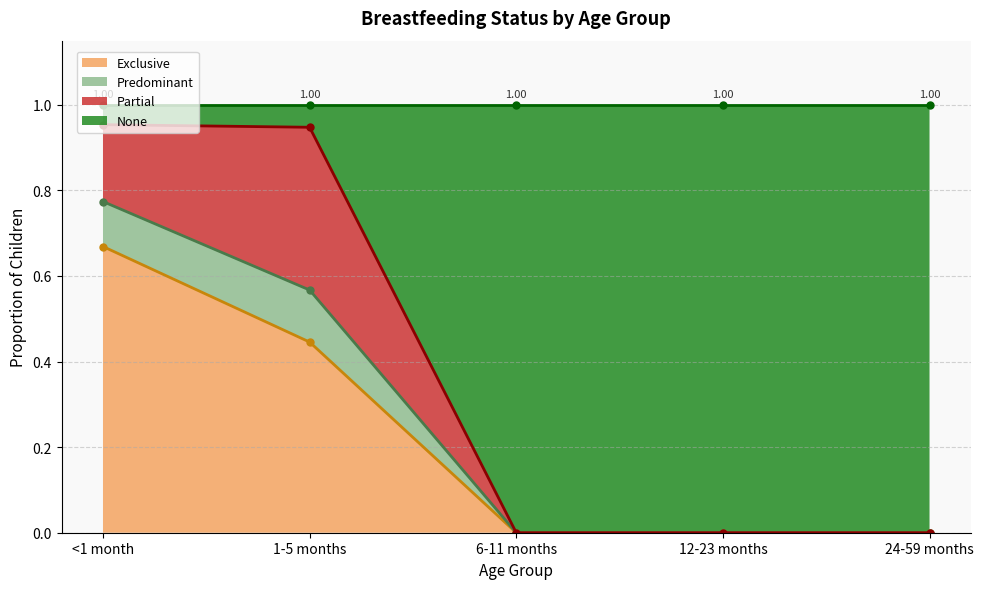

True or false: None and Exclusive intersect in this chart.

False